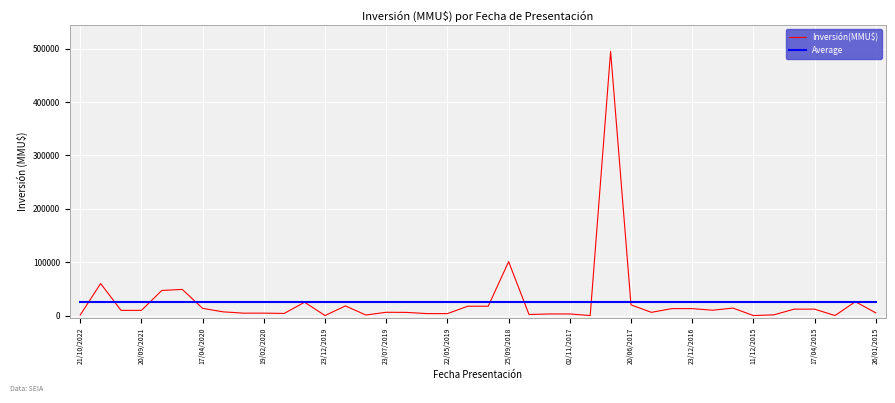

Rank the series by their maximum value, from highest to lowest.

Inversión(MMU$), Average